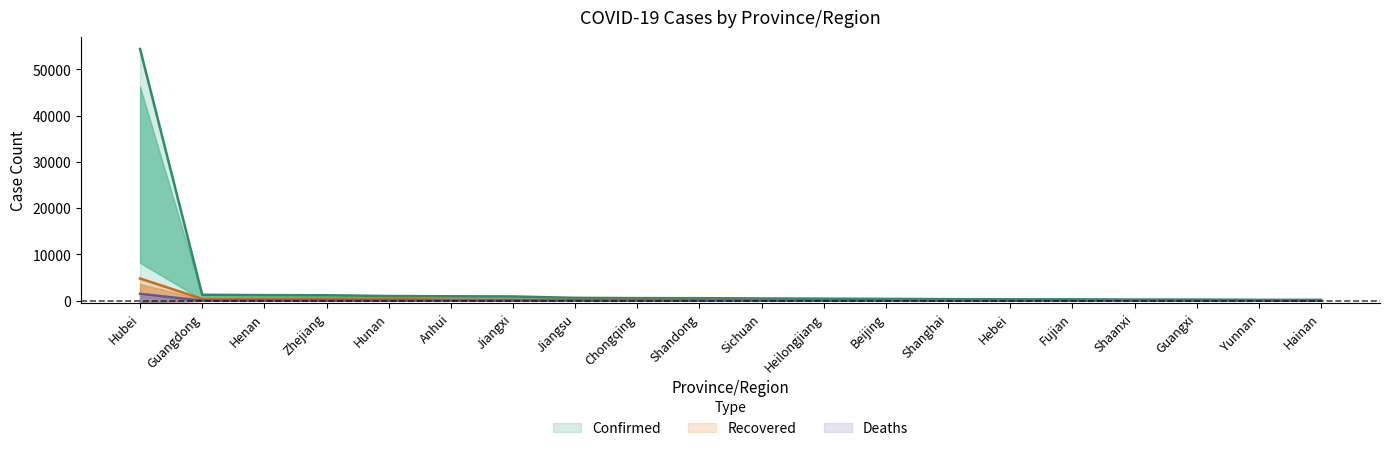

True or false: Confirmed and Deaths cross at least once.

False